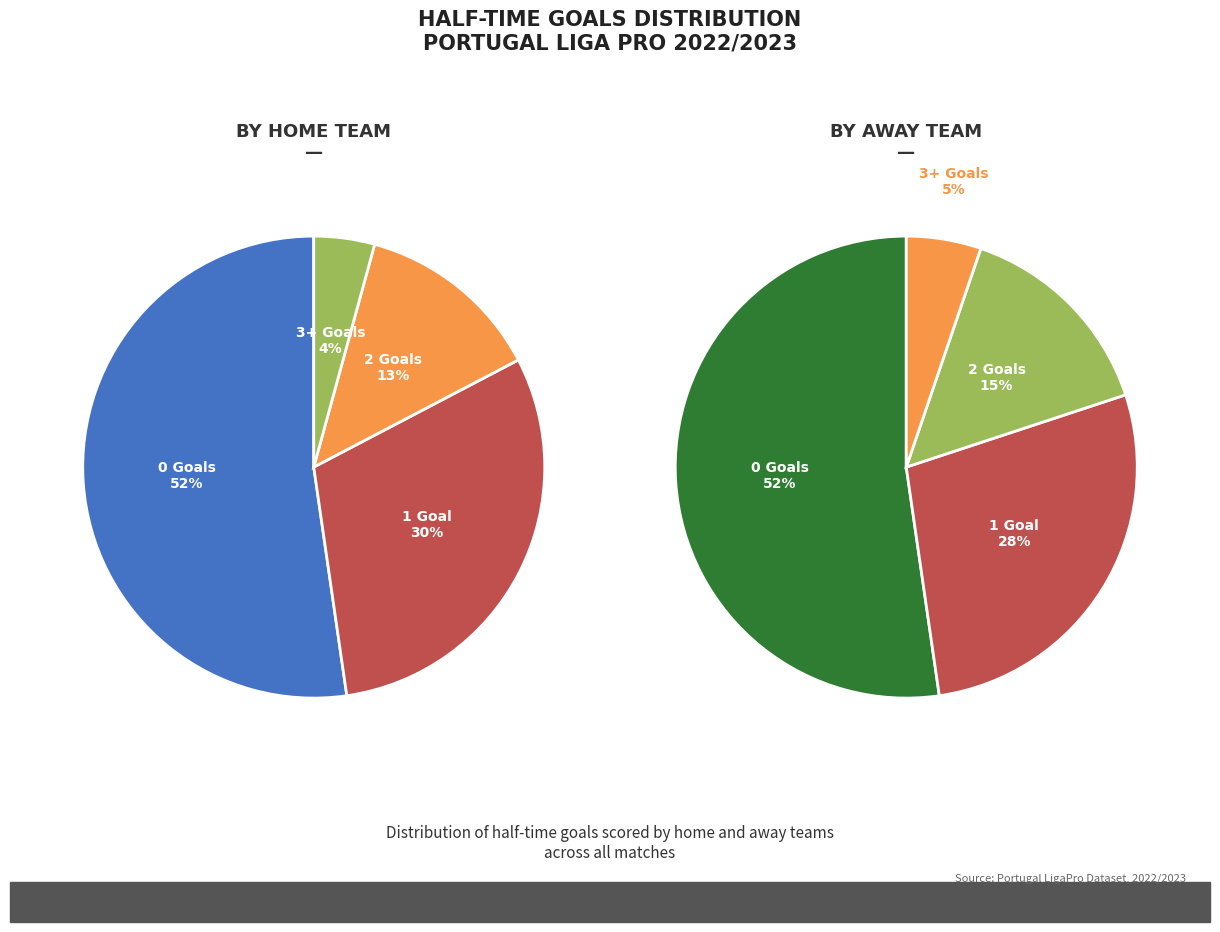

Count the number of slices in the pie.

4